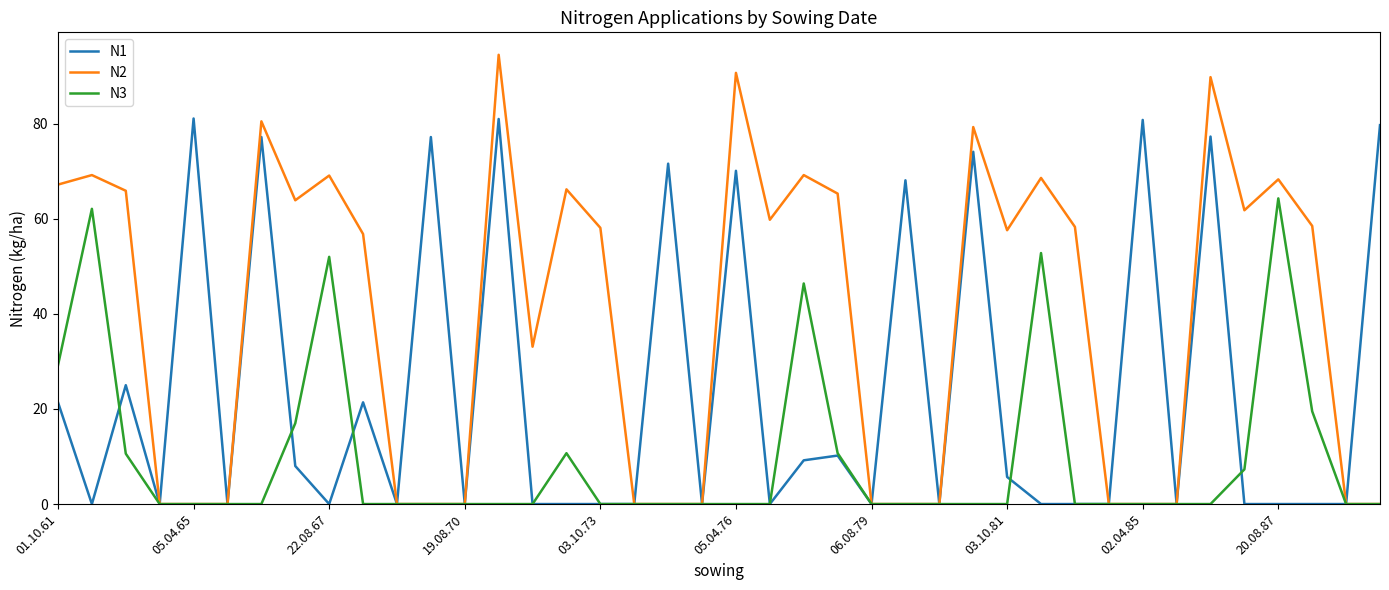

Rank the series by their maximum value, from highest to lowest.

N2, N1, N3